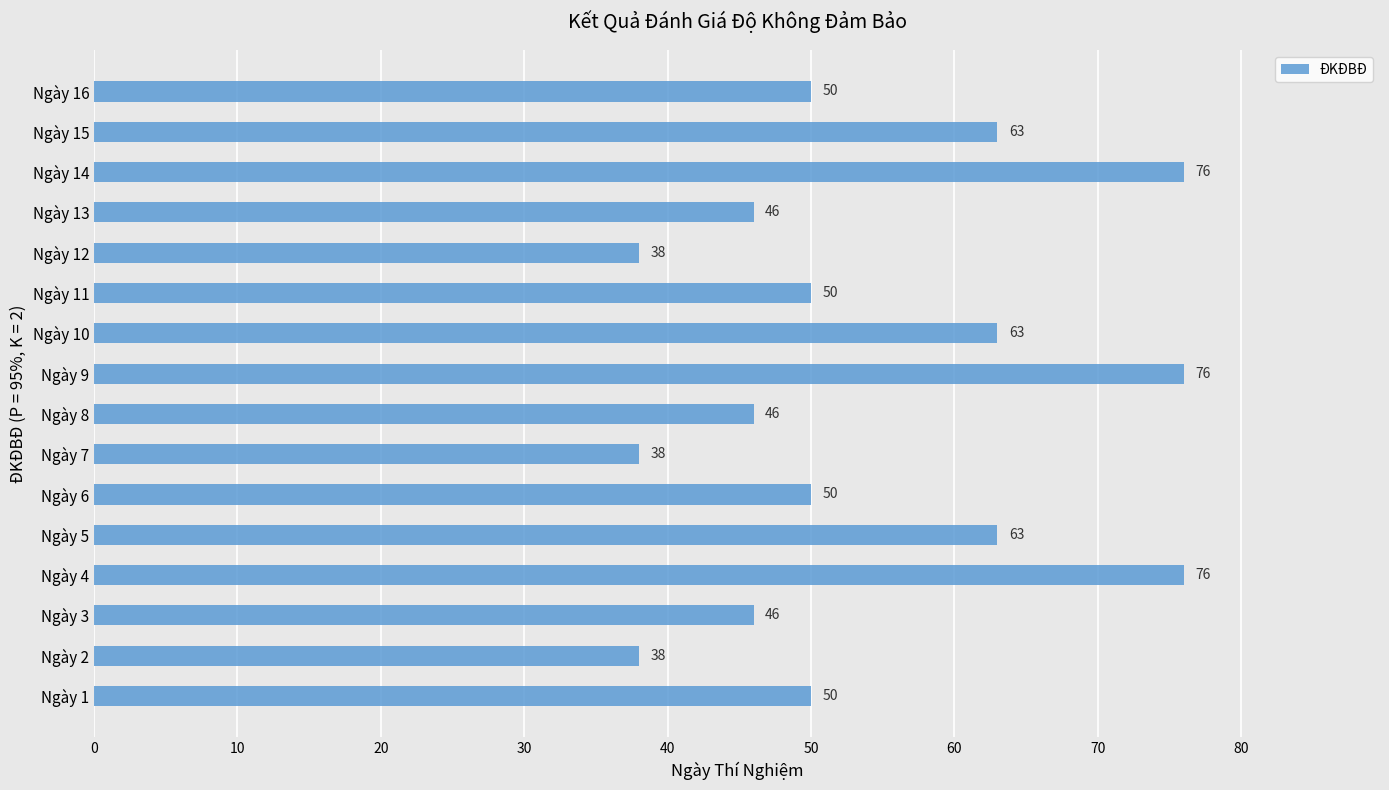

What is the sum of all values?

869